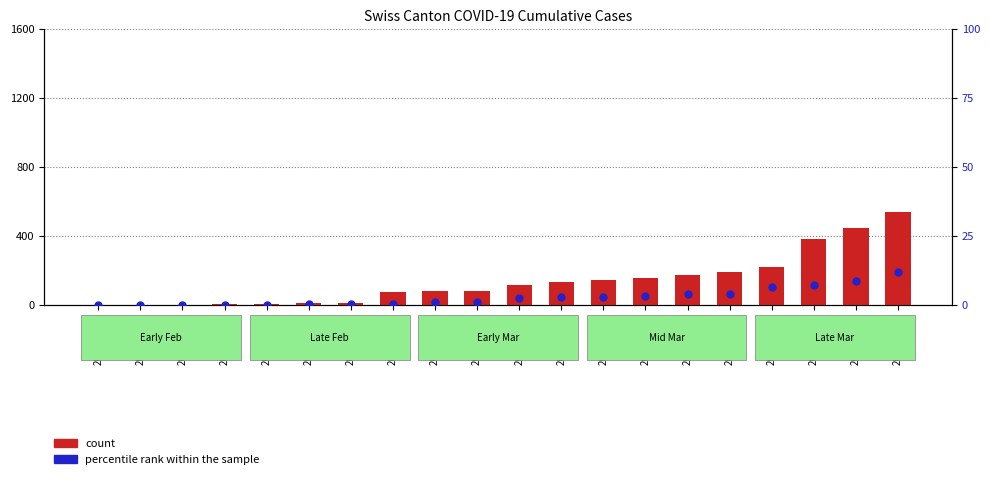

Which series has the largest total across all categories?

count